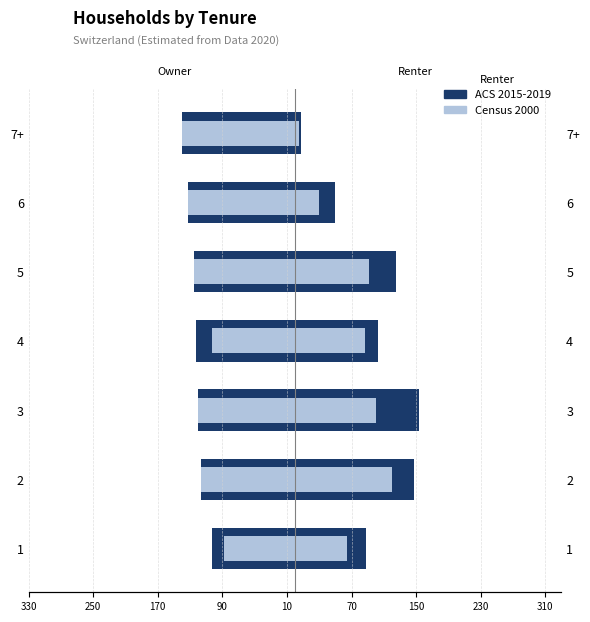

What position from the left is 3?

3